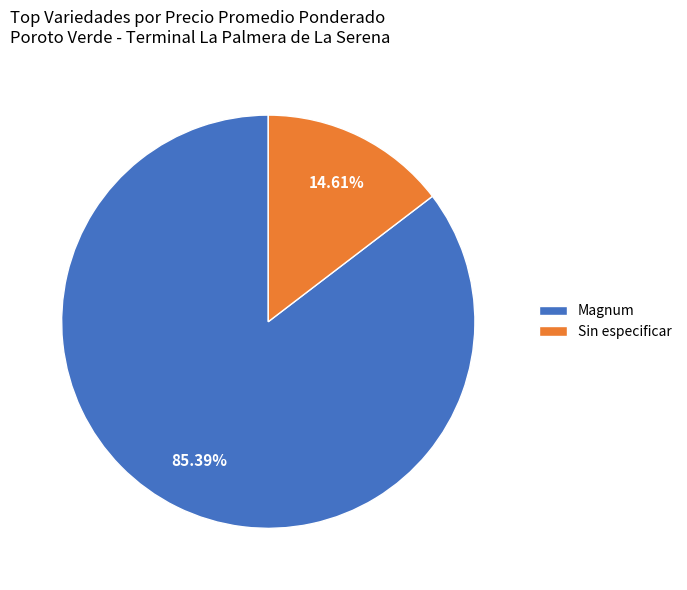

Is there any slice that represents more than half of the pie?

Yes